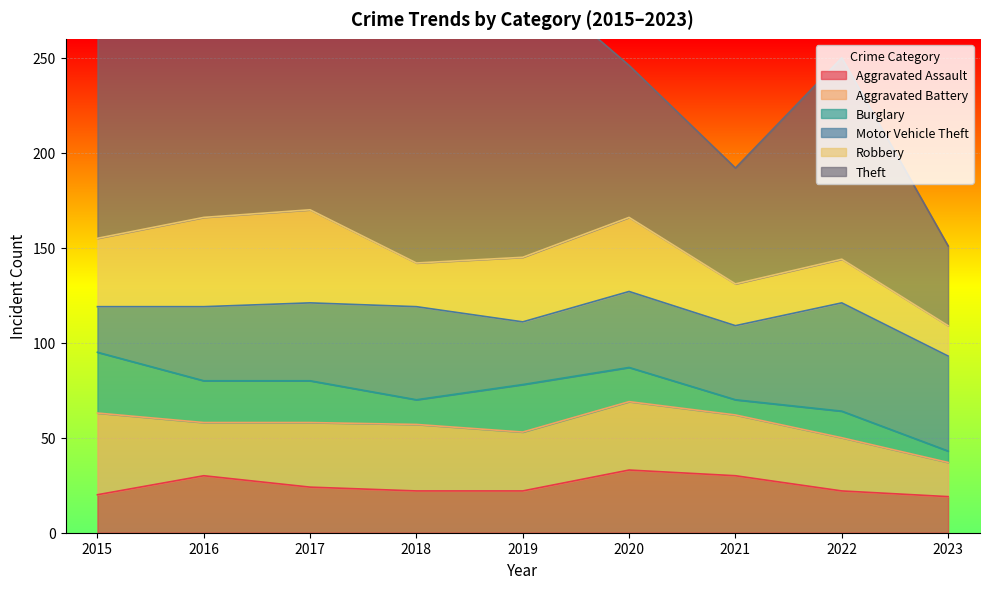

True or false: Aggravated Assault and Motor Vehicle Theft cross at least once.

False